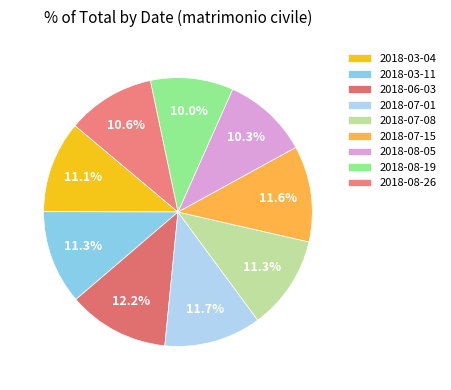

Count the number of slices in the pie.

9